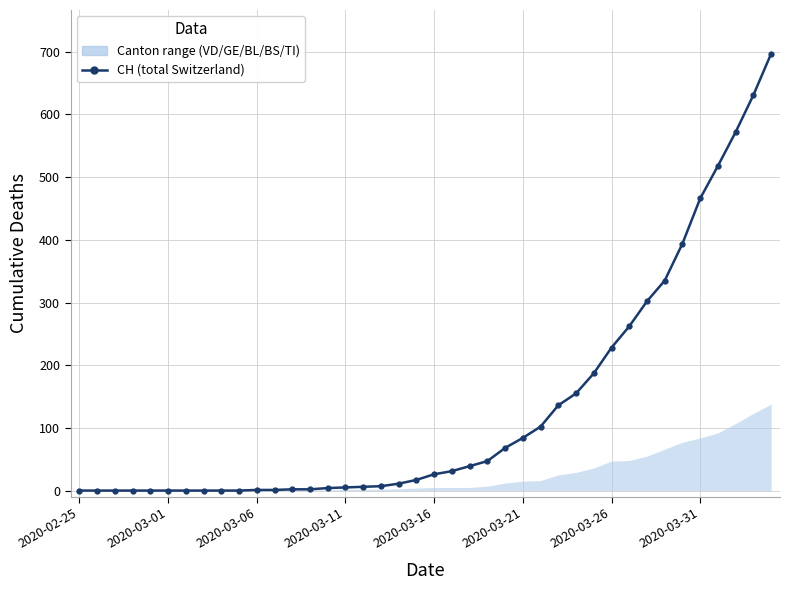

Is it true that the value at 19 is 17?

True